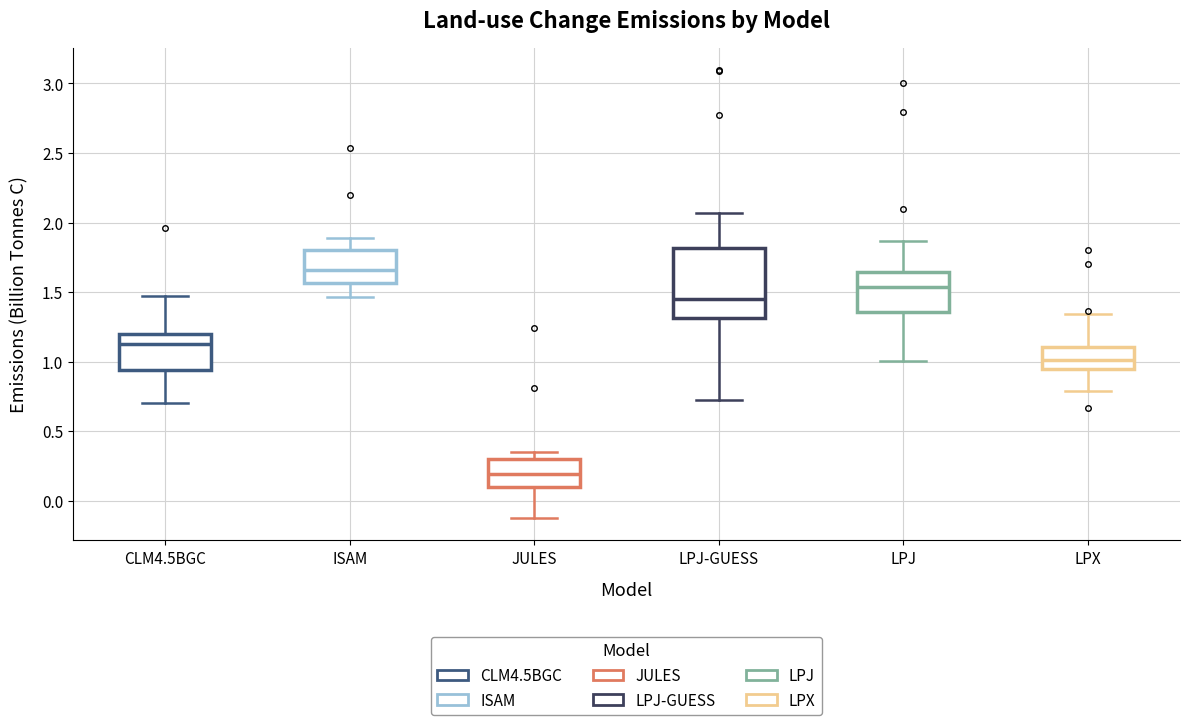

Reading left to right, read every box against the y-axis: the position of its median line, the range the box covers, and the ends of its whiskers. The values are not printed on the chart, so give them approximately, as read against the axis.

CLM4.5BGC: median 1.15, box 0.95 to 1.20, whiskers 0.70 to 1.45
ISAM: median 1.65, box 1.55 to 1.80, whiskers 1.45 to 1.90
JULES: median 0.20, box 0.10 to 0.30, whiskers -0.10 to 0.35
LPJ-GUESS: median 1.45, box 1.30 to 1.80, whiskers 0.70 to 2.05
LPJ: median 1.55, box 1.35 to 1.65, whiskers 1.00 to 1.85
LPX: median 1.00, box 0.95 to 1.10, whiskers 0.80 to 1.35